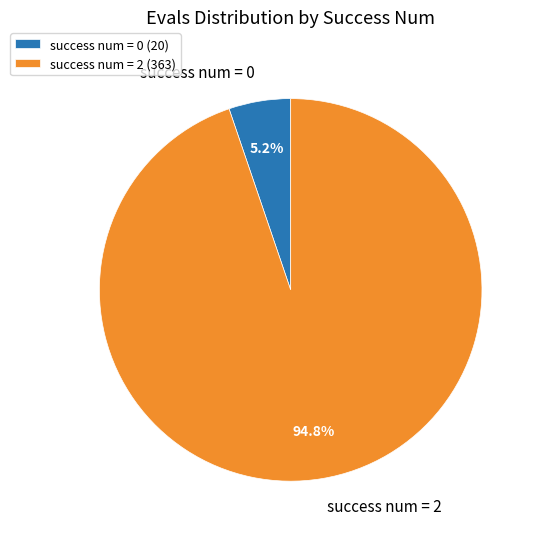

Count the number of slices in the pie.

2